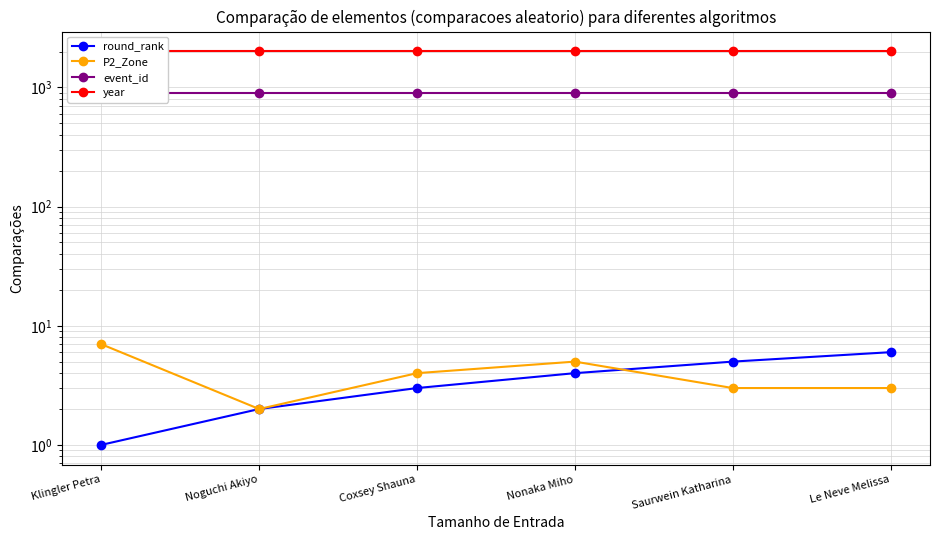

True or false: year and event_id intersect in this chart.

False